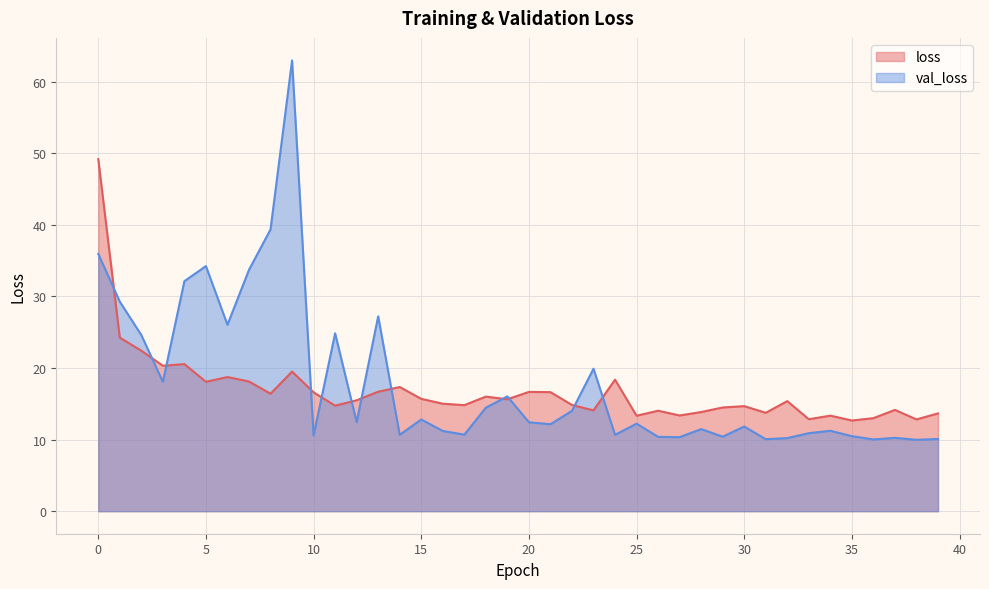

How many interior local valleys does the loss series have?

13